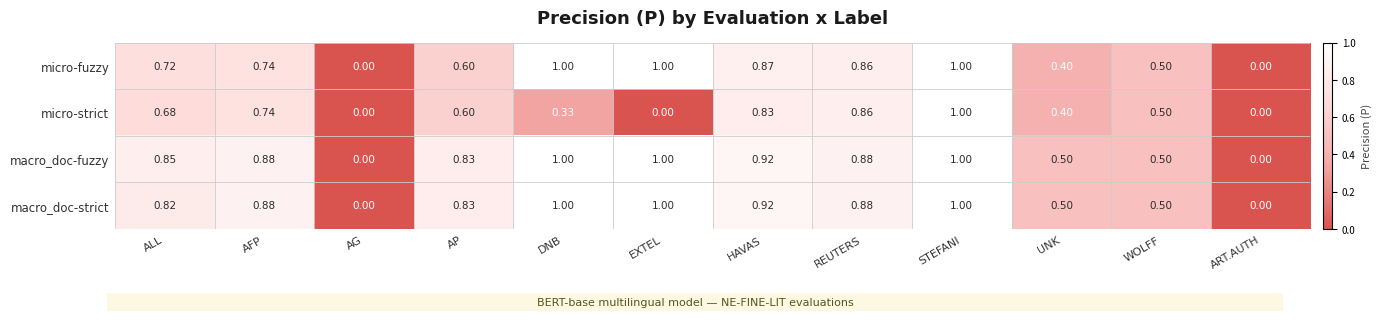

How many data points does each series have?

12